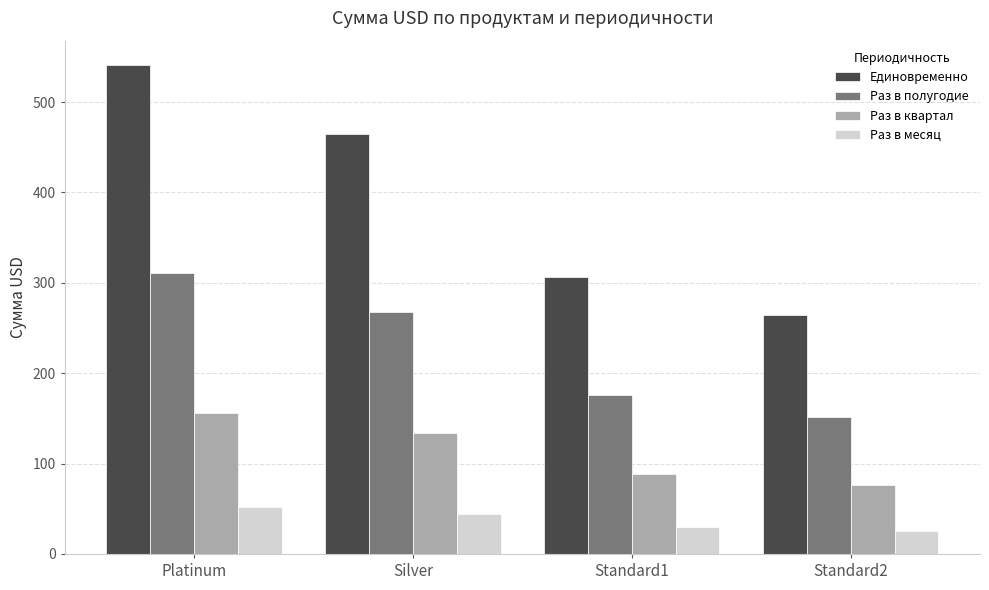

True or false: Раз в полугодие has a value of 311.0 at Platinum.

True